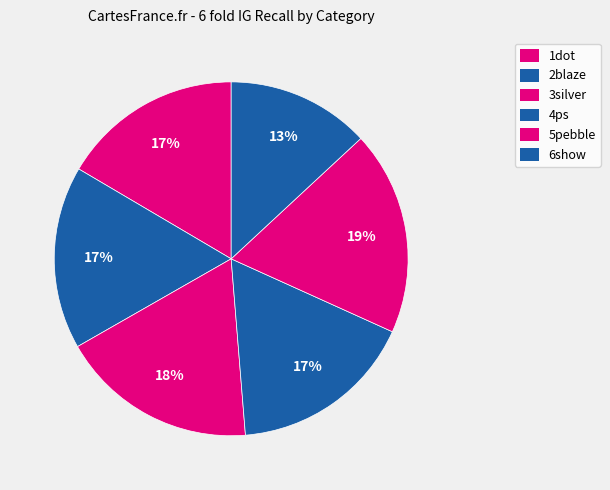

Count the number of slices in the pie.

6